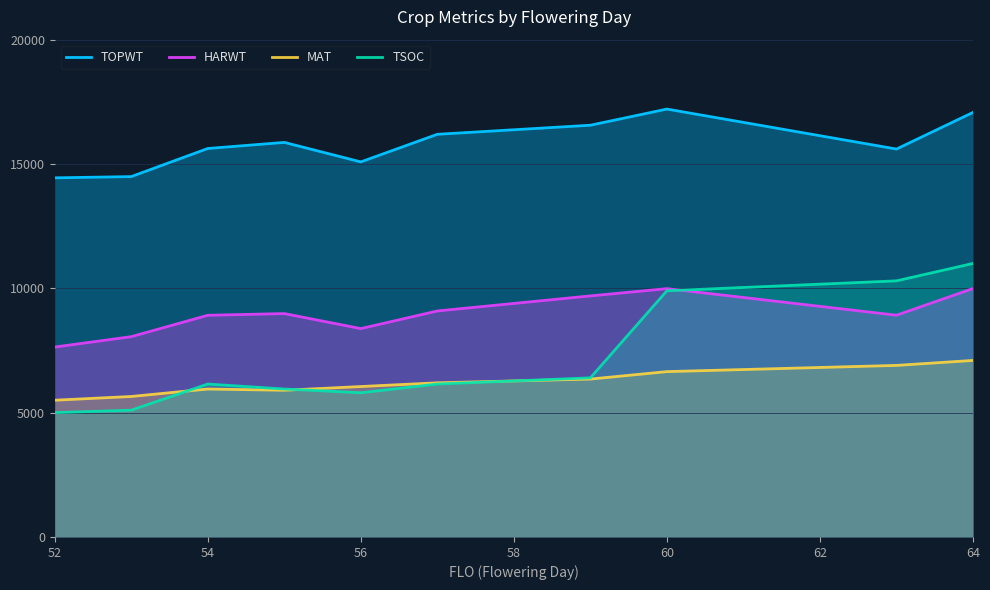

Which series changed the most between 52 and 60?

TSOC